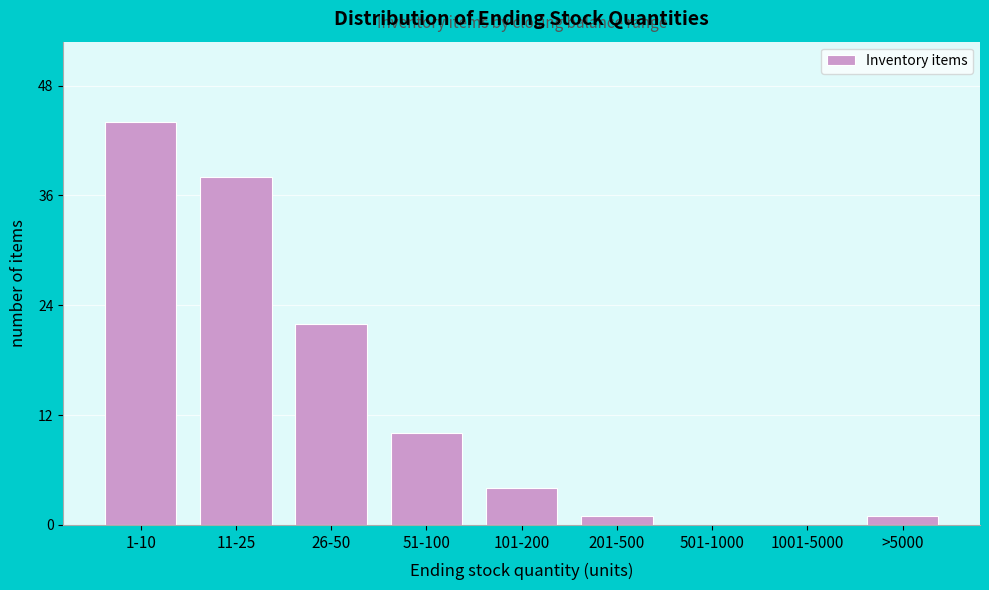

Reading left to right, transcribe all the data shown in this chart.

1-10=44	11-25=38	26-50=22	51-100=10	101-200=4	201-500=1	501-1000=0	1001-5000=0	>5000=1